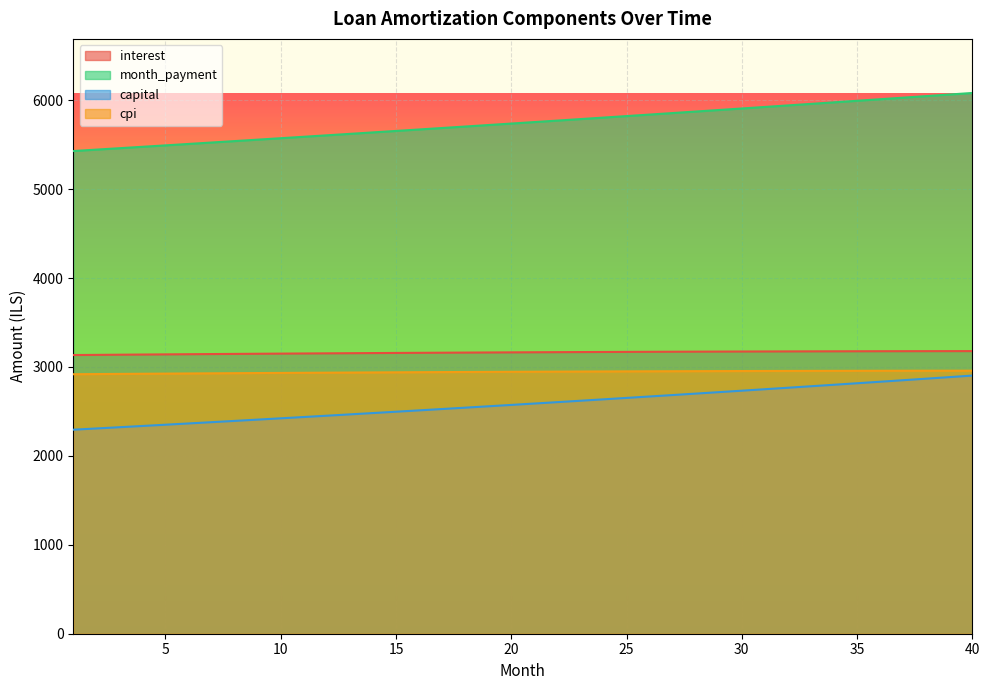

True or false: interest has a value of 3177.3 at 36.

True